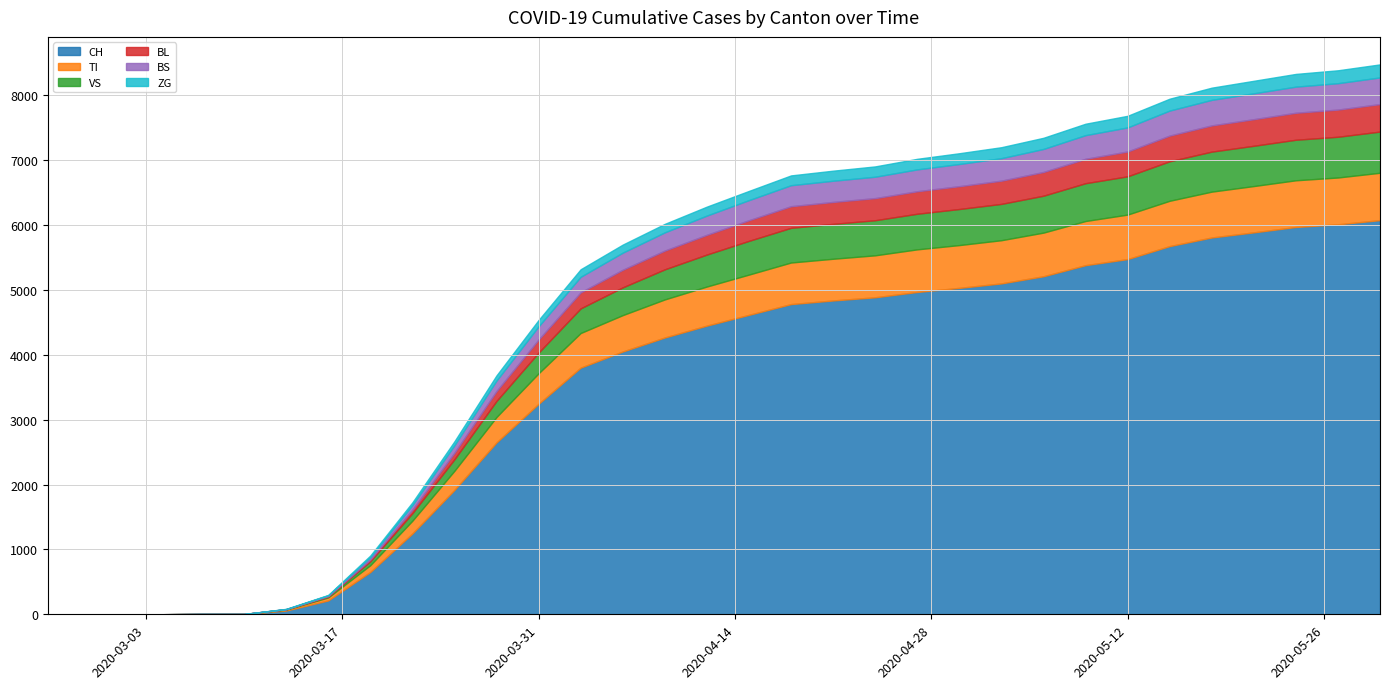

Count the number of categories in the chart.

37